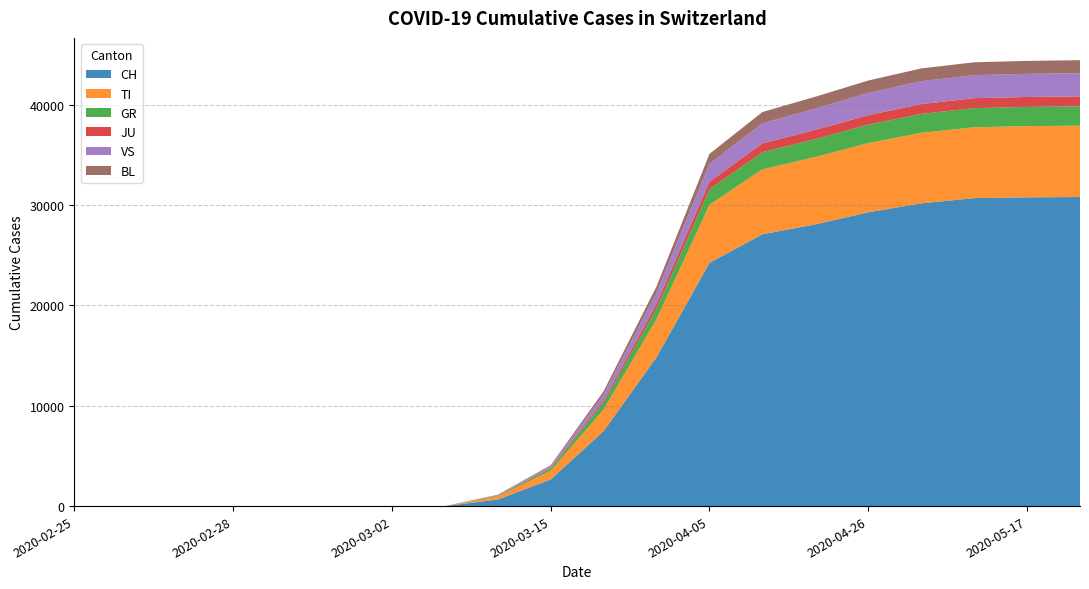

Reading right to left, transcribe all the data shown in this chart.

CH: 30788	30756	30678	30155	29264	28063	27078	24228	14829	7474	2650	652	0	0	0	0	0	0	0	0
TI: 7105	7092	7057	7025	6890	6713	6468	5791	3799	2147	871	314	0	0	0	0	0	0	0	0
GR: 1925	1913	1906	1889	1840	1784	1705	1544	1060	679	220	73	0	0	0	0	0	0	0	0
JU: 993	991	990	975	944	917	881	750	468	228	82	31	0	0	0	0	0	0	0	0
VS: 2309	2302	2296	2280	2218	2118	2001	1769	1099	590	158	41	0	0	0	0	0	0	0	0
BL: 1297	1291	1282	1271	1235	1182	1120	1000	628	323	88	22	0	0	0	0	0	0	0	0